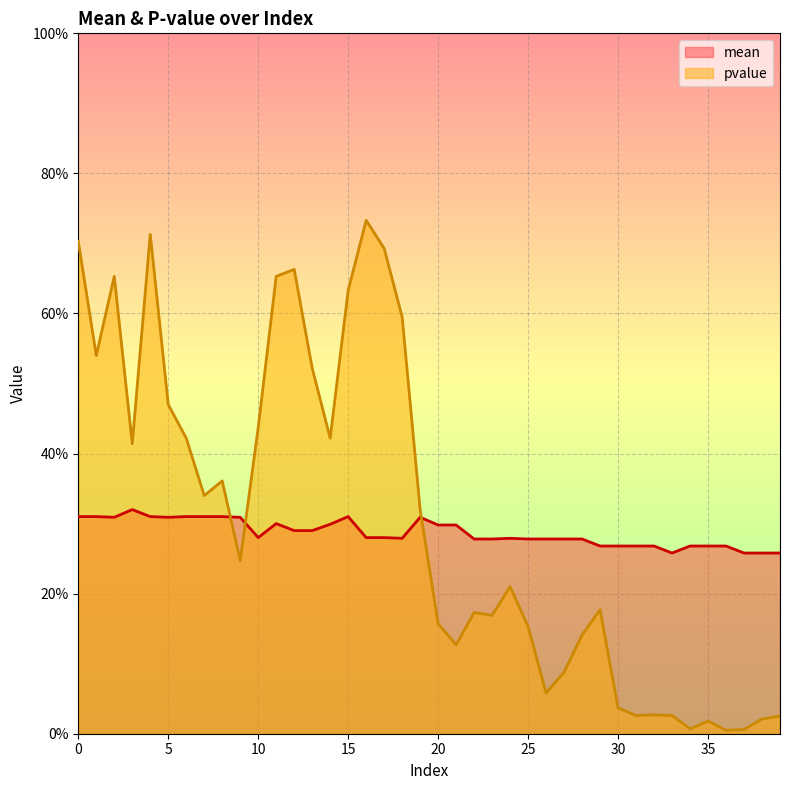

Where do mean and pvalue first cross each other?

8 and 9